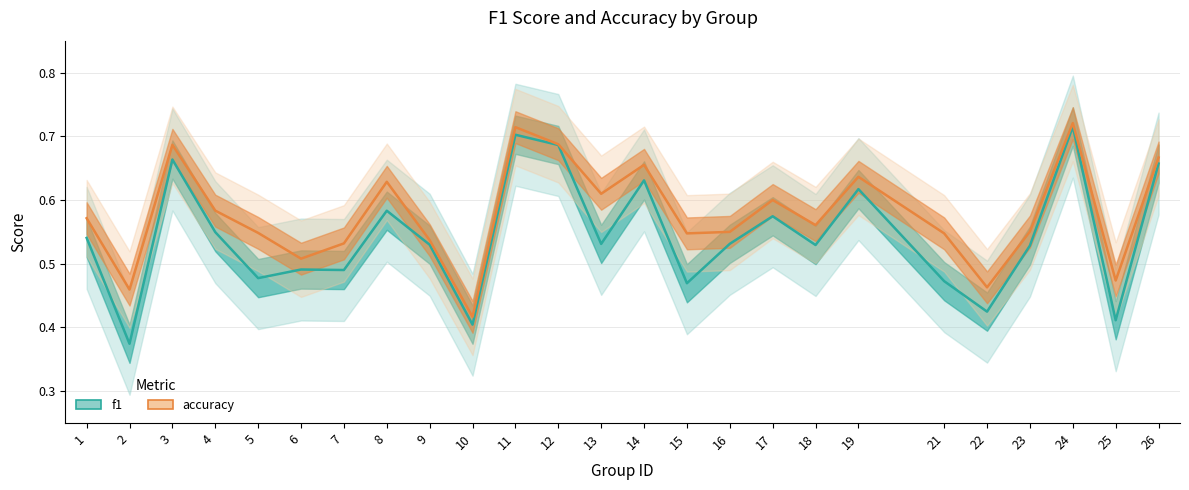

Is it true that f1 equals 0.9 at 18?

False